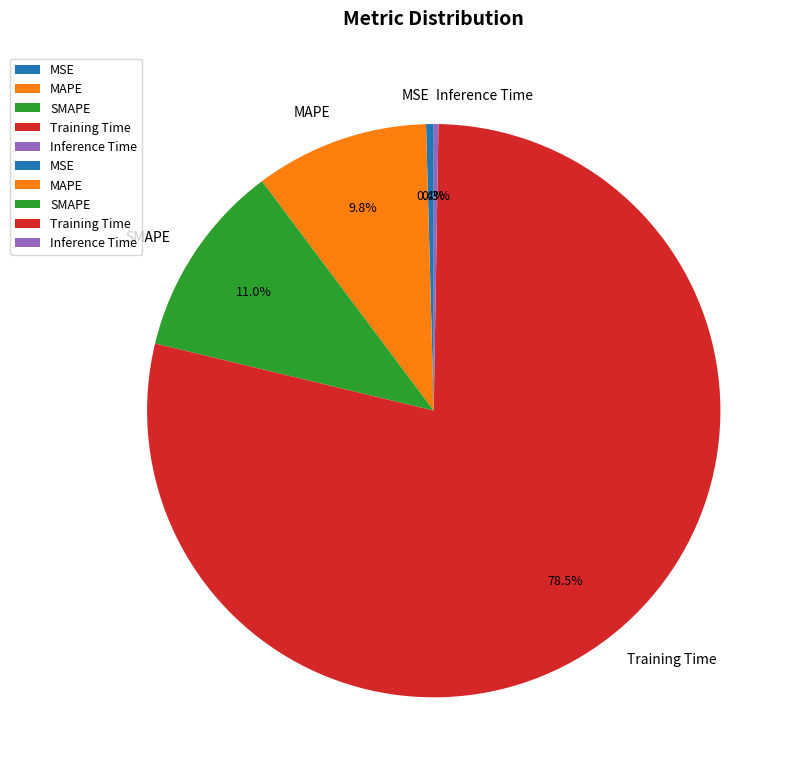

To the nearest percent, what is the average slice percentage?

20%